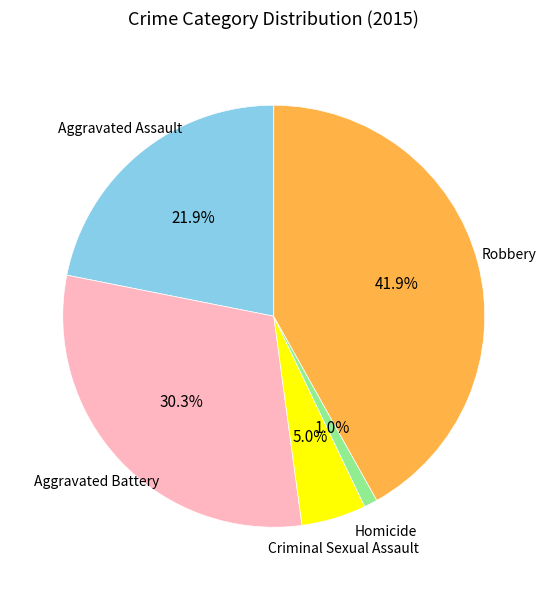

How many segments does this pie chart have?

5